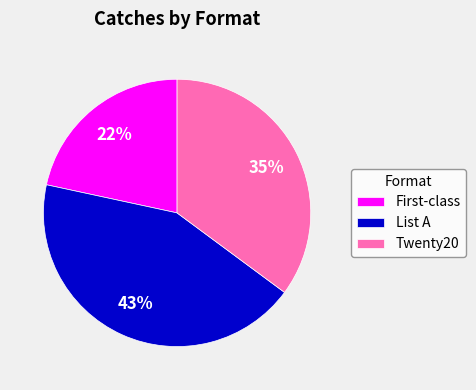

Which has a higher value, Twenty20 or List A?

List A